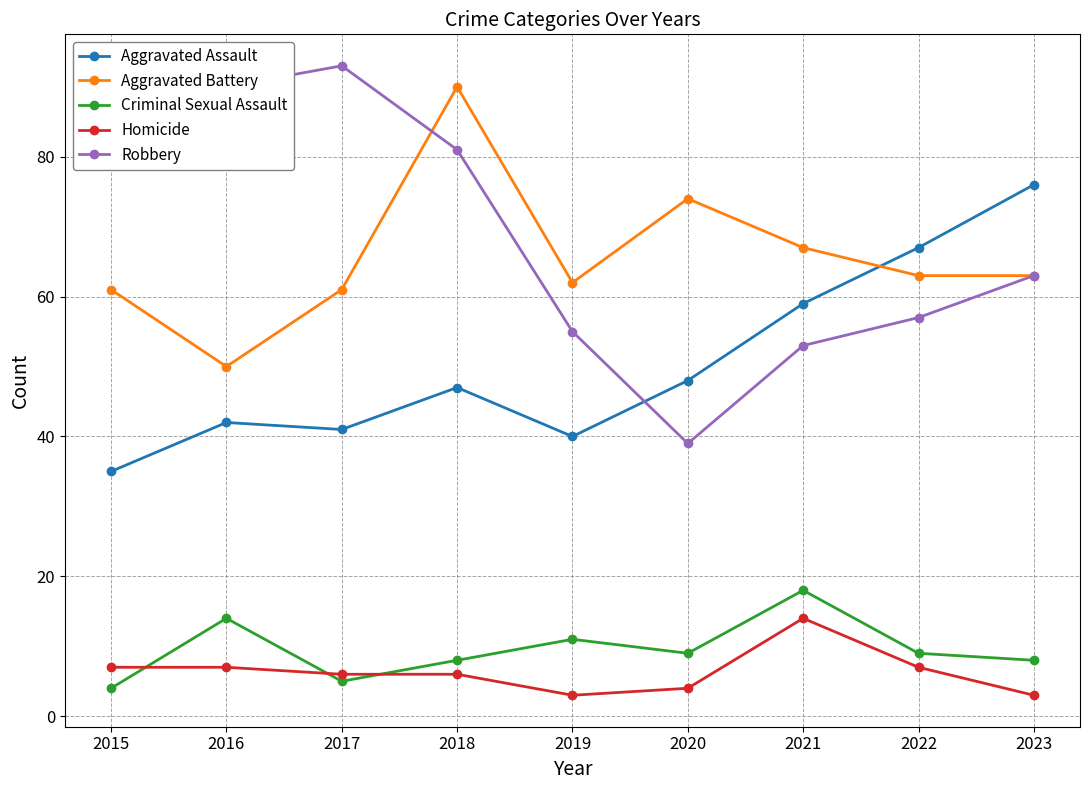

What is the difference between the highest and lowest values at 2017?

88